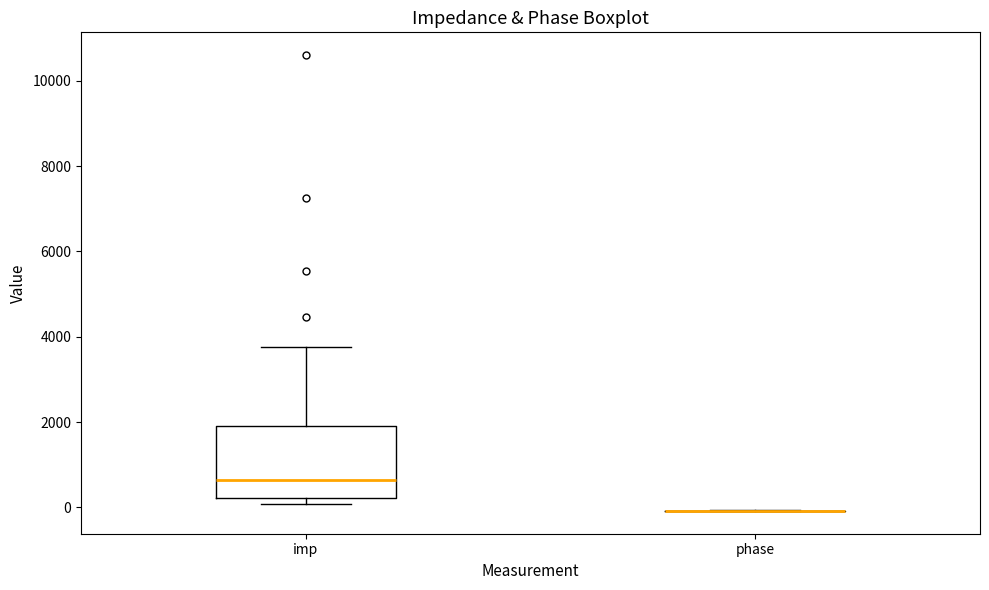

Comparing the boxes themselves (not the whiskers), which one is the tallest?

imp